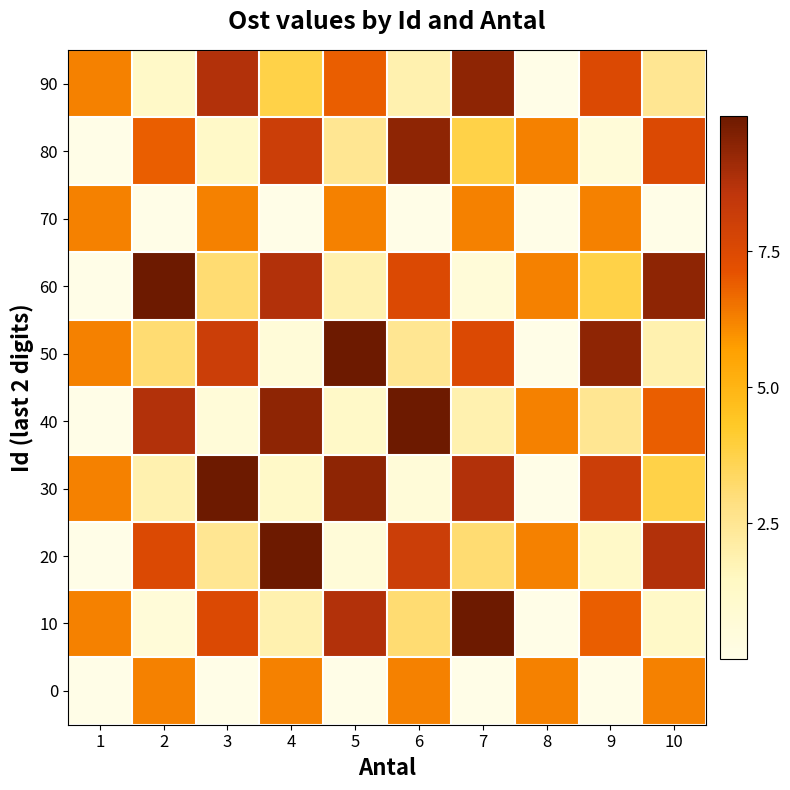

Reading left to right, transcribe all the data shown in this chart.

row_0: 1=0.0	2=6.2	3=0.0	4=6.2	5=0.0	6=6.2	7=0.0	8=6.2	9=0.0	10=6.2
row_1: 1=6.2	2=0.6	3=7.5	4=1.9	5=8.8	6=3.1	7=10.0	8=0.0	9=6.9	10=1.2
row_2: 1=0.0	2=7.5	3=2.5	4=10.0	5=0.6	6=8.1	7=3.1	8=6.2	9=1.2	10=8.8
row_3: 1=6.2	2=1.9	3=10.0	4=1.2	5=9.4	6=0.6	7=8.8	8=0.0	9=8.1	10=3.8
row_4: 1=0.0	2=8.8	3=0.6	4=9.4	5=1.2	6=10.0	7=1.9	8=6.2	9=2.5	10=6.9
row_5: 1=6.2	2=3.1	3=8.1	4=0.6	5=10.0	6=2.5	7=7.5	8=0.0	9=9.4	10=1.9
row_6: 1=0.0	2=10.0	3=3.1	4=8.8	5=1.9	6=7.5	7=0.6	8=6.2	9=3.8	10=9.4
row_7: 1=6.2	2=0.0	3=6.2	4=0.0	5=6.2	6=0.0	7=6.2	8=0.0	9=6.2	10=0.0
row_8: 1=0.0	2=6.9	3=1.2	4=8.1	5=2.5	6=9.4	7=3.8	8=6.2	9=0.6	10=7.5
row_9: 1=6.2	2=1.2	3=8.8	4=3.8	5=6.9	6=1.9	7=9.4	8=0.0	9=7.5	10=2.5